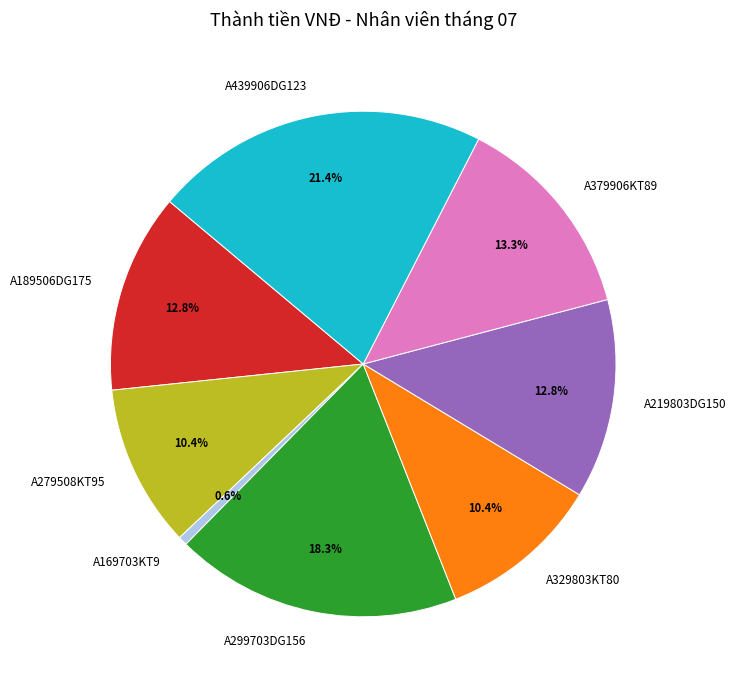

Which slice is the smallest?

A169703KT9